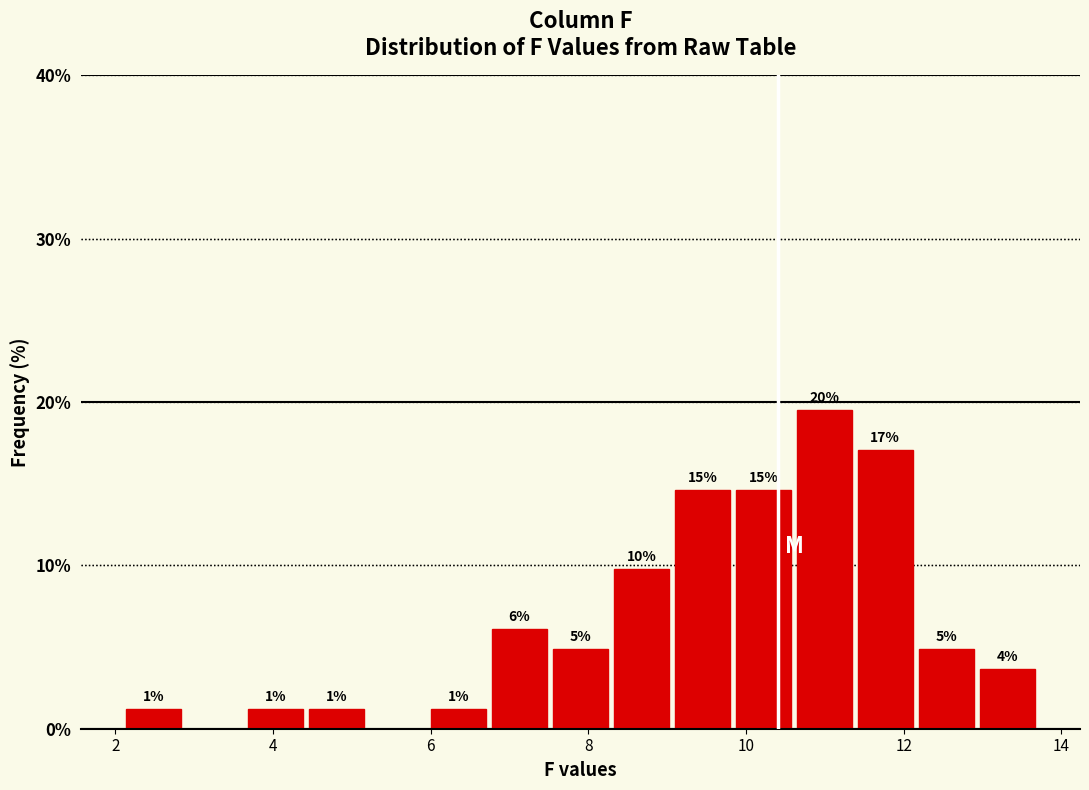

Around what value on the x-axis is the tallest bar? Give the approximate position of its centre, as read against the axis.

11.0